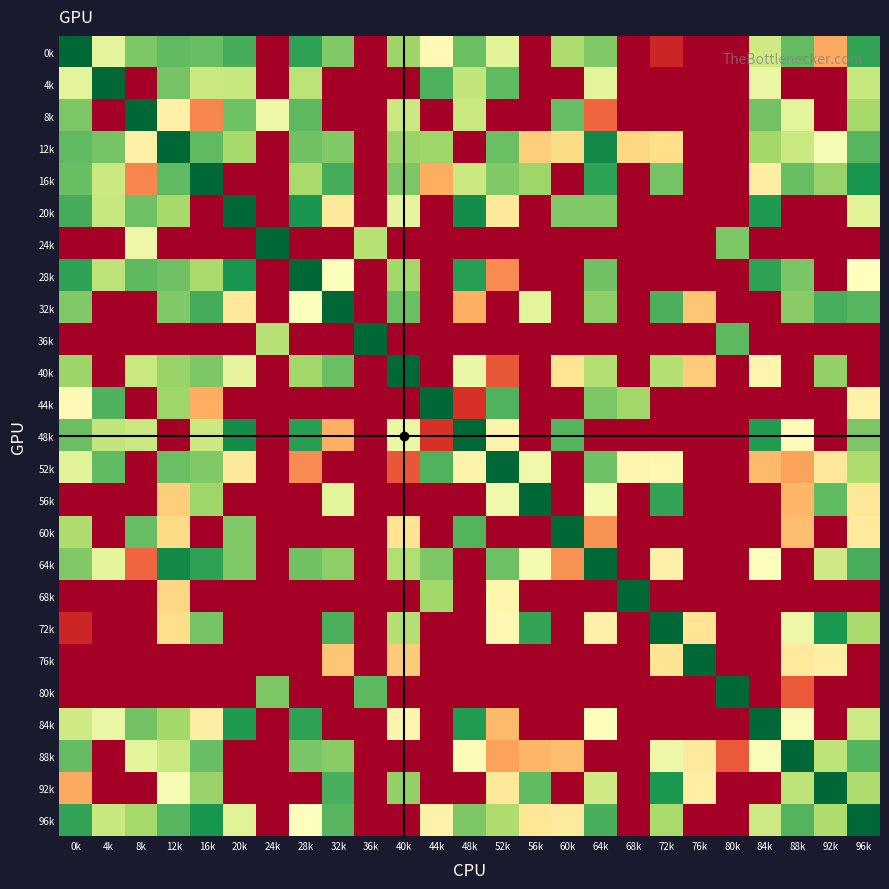

At 12k, list the series in order from largest to smallest.

24k, 36k, 48k, 76k, 80k, 56k, 68k, 60k, 72k, 8k, 92k, 88k, 20k, 84k, 44k, 40k, 32k, 4k, 28k, 52k, 0k, 16k, 96k, 64k, 12k